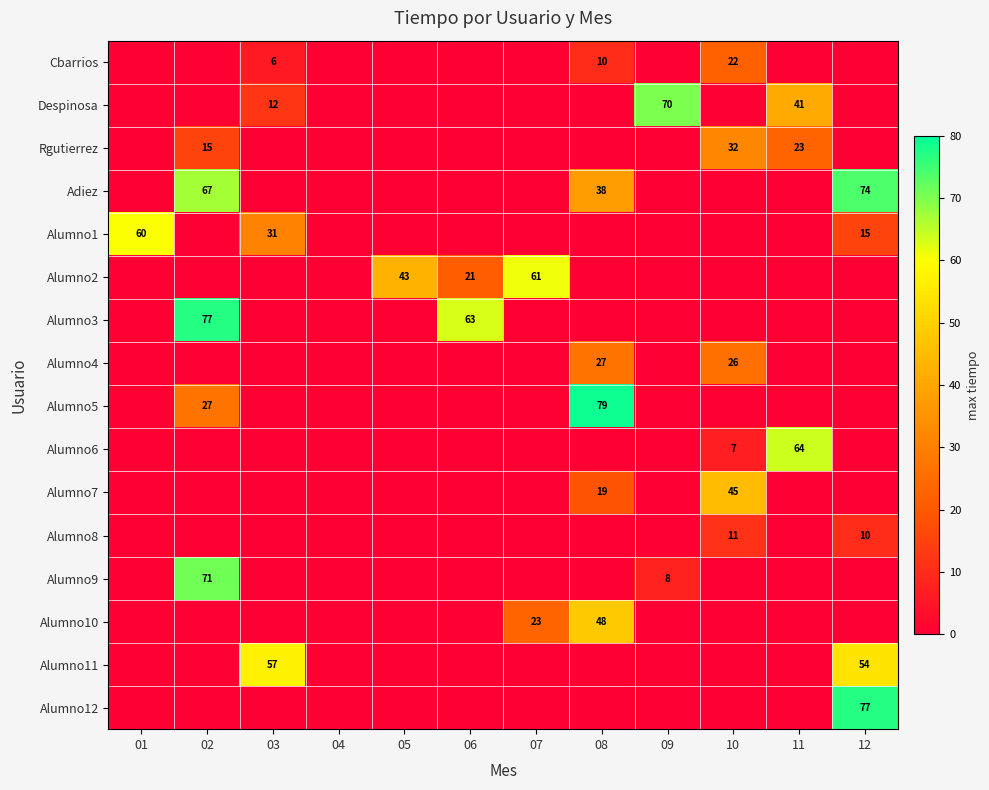

The value of Alumno4 at 08 is 47. True or false?

False